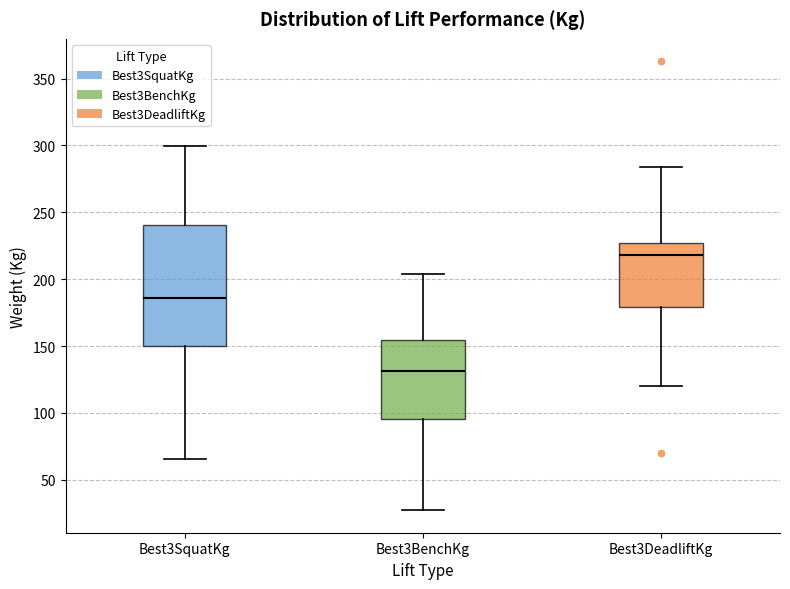

Which box is the tallest, from its lower edge to its upper edge?

Best3SquatKg